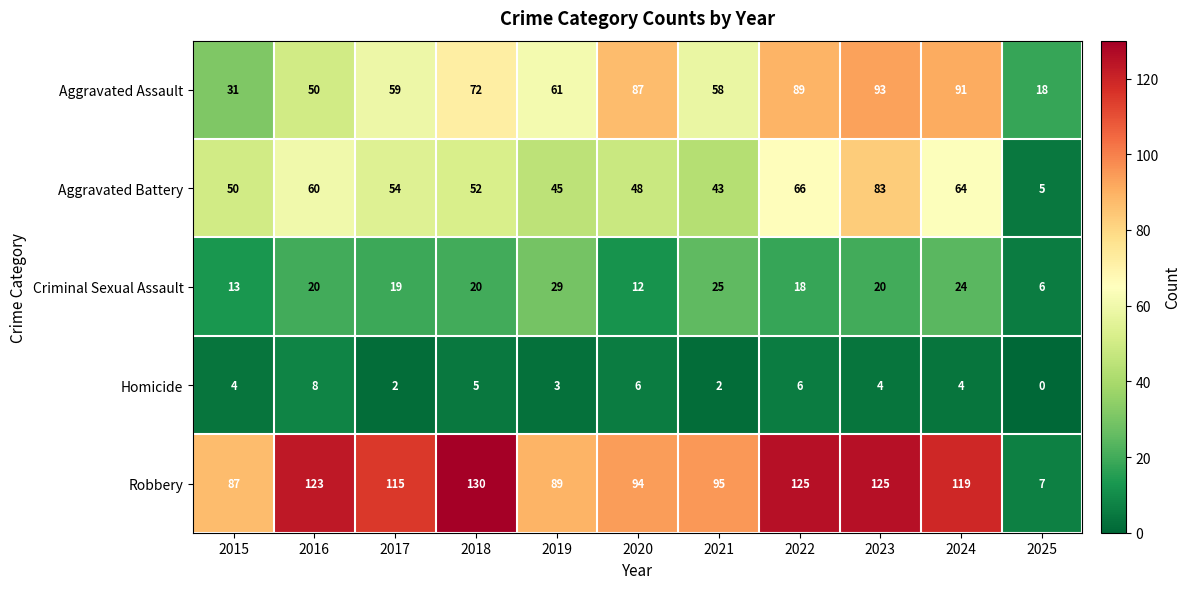

Count the number of categories in the chart.

11